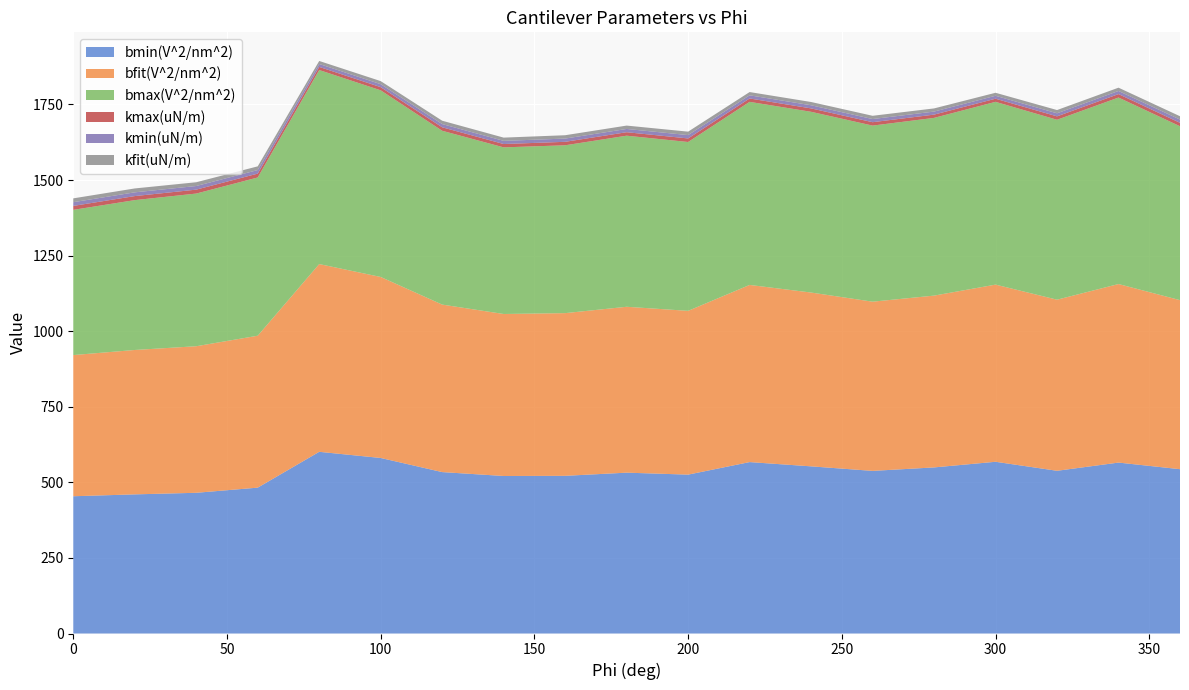

Reading right to left, what are all the values shown in this chart?

bmin(V^2/nm^2): 543.6	565.4	538.3	568.1	549.4	537.9	552.9	567.0	525.6	532.1	521.6	521.0	534.0	580.7	601.0	482.5	465.5	460.2	454.1
bfit(V^2/nm^2): 559.2	590.6	566.0	586.1	568.3	559.8	575.0	586.0	541.8	548.8	538.2	535.9	554.1	598.8	621.1	502.6	484.8	477.7	467.0
bmax(V^2/nm^2): 575.3	617.0	595.2	604.6	587.9	582.5	597.9	605.6	558.5	566.0	555.3	551.2	575.0	617.4	641.9	523.5	505.0	495.7	480.4
kmax(uN/m): 11.4	11.4	11.3	10.3	10.8	11.3	11.2	11.2	11.8	11.5	11.4	11.1	11.5	10.5	10.3	12.8	13.0	13.4	13.0
kmin(uN/m): 10.7	10.4	10.2	9.7	10.1	10.4	10.4	10.4	11.1	10.8	10.7	10.4	10.7	9.8	9.7	11.8	12.0	12.4	12.3
kfit(uN/m): 11.0	10.9	10.7	10.0	10.4	10.8	10.8	10.8	11.4	11.1	11.1	10.7	11.1	10.2	10.0	12.3	12.5	12.9	12.7